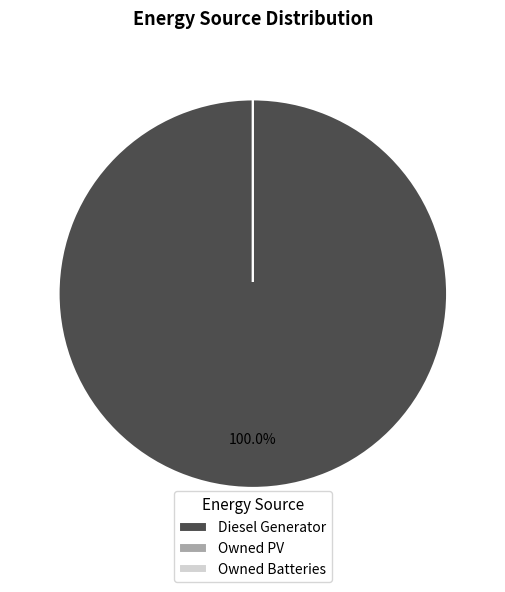

What percentage is the Diesel Generator slice, to the nearest percent?

100%